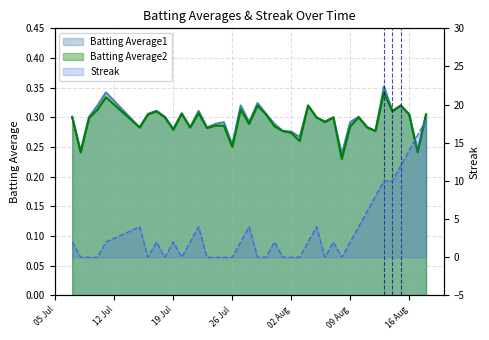

In Batting Average1, how many points are lower than both neighbors (excluding endpoints)?

13